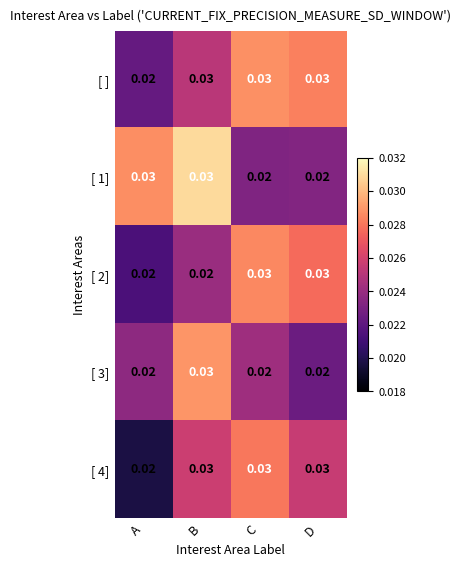

At which category is the sum across all series the highest?

B